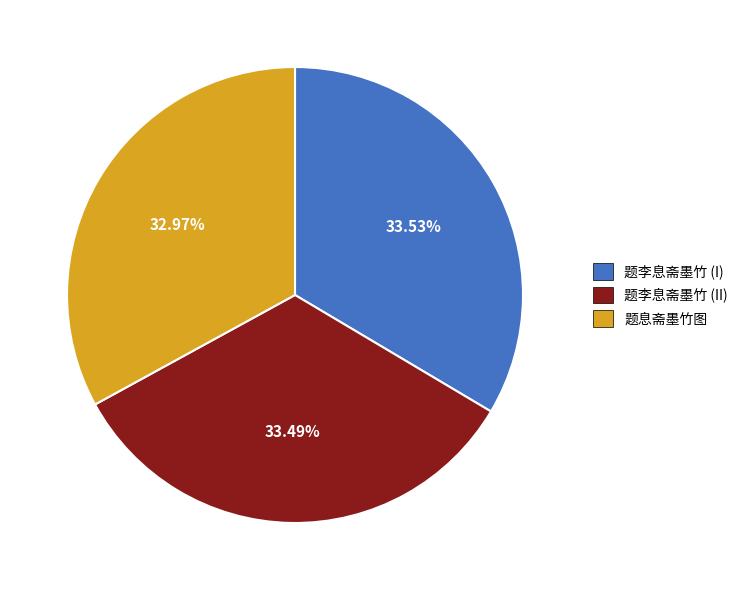

Is there a majority slice in this chart?

No